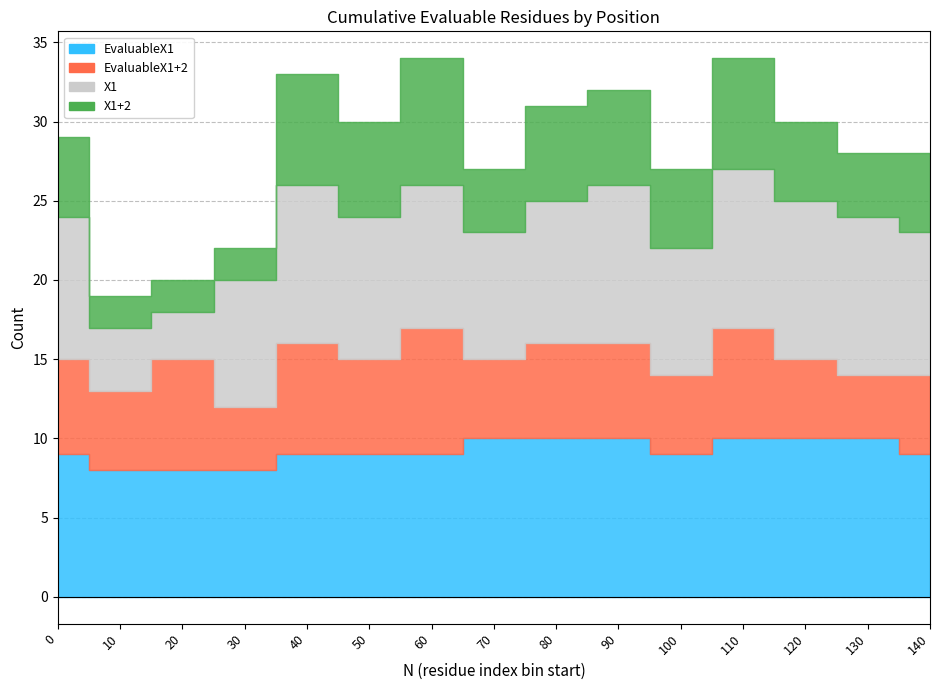

Which series has the largest total across all categories?

EvaluableX1